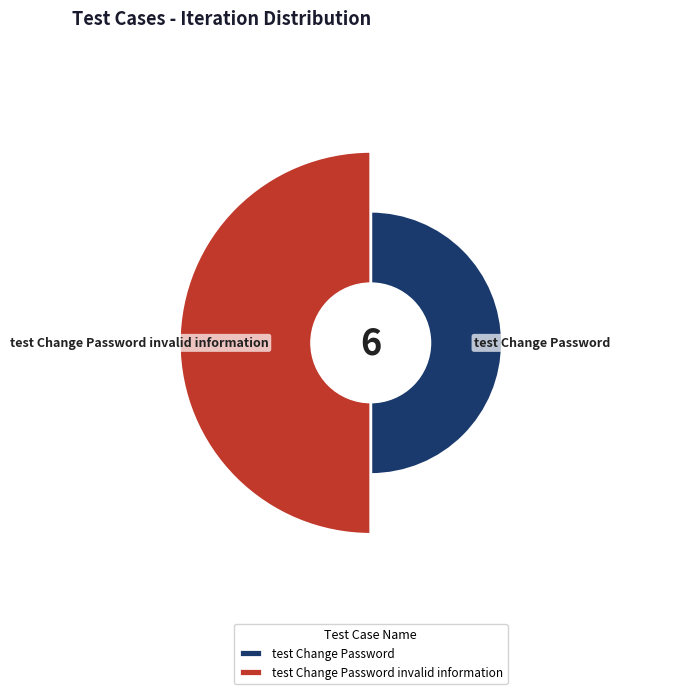

Does test Change Password invalid information account for over 50% of the chart?

Yes